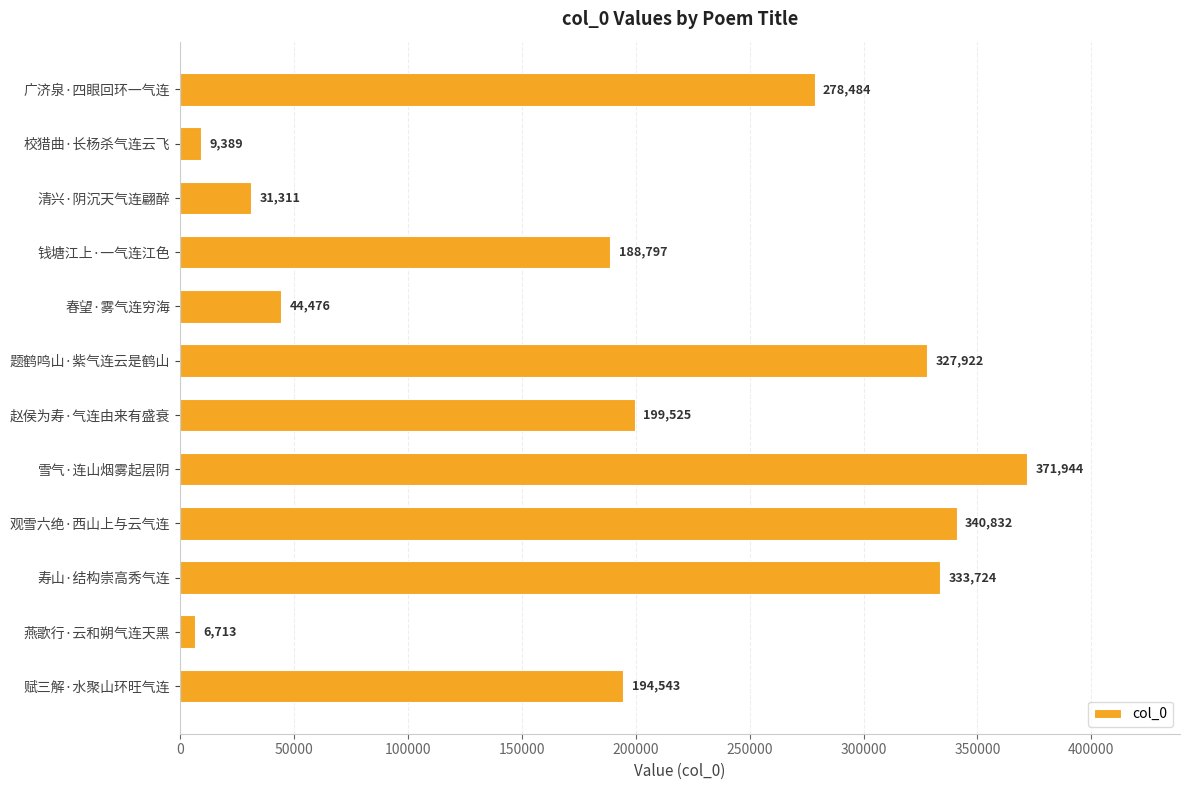

What is the difference between the maximum and minimum values?

365231